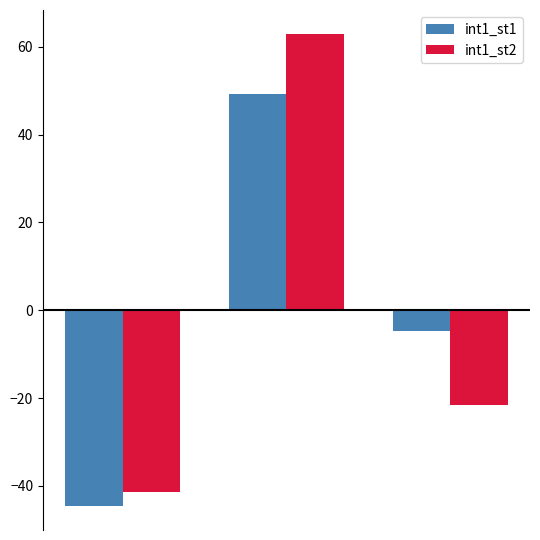

What is the lowest value of the int1_st1 series?

-44.7